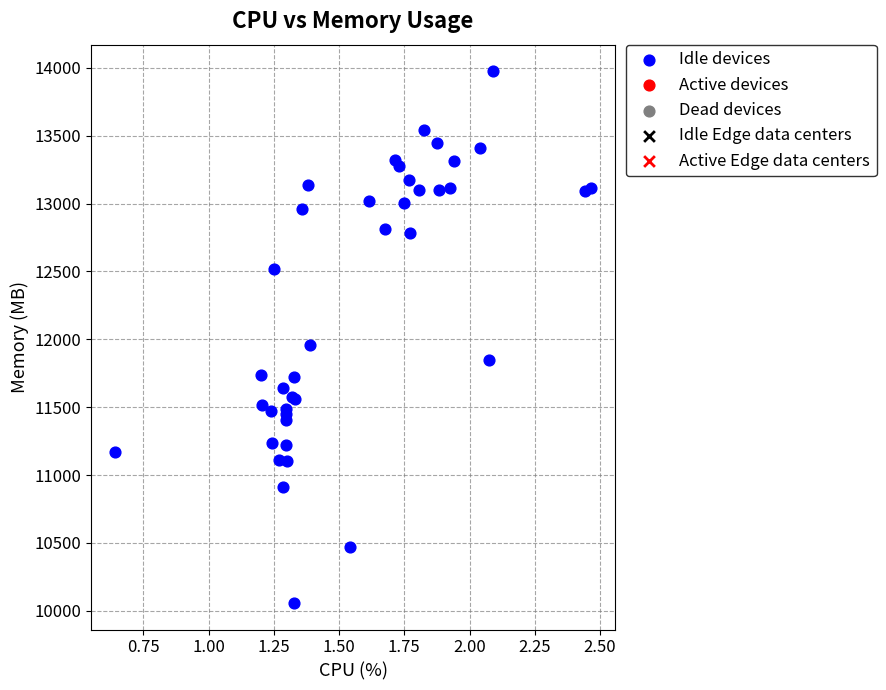

What Y value in the scatter plot is closest to 12016?

11960.3